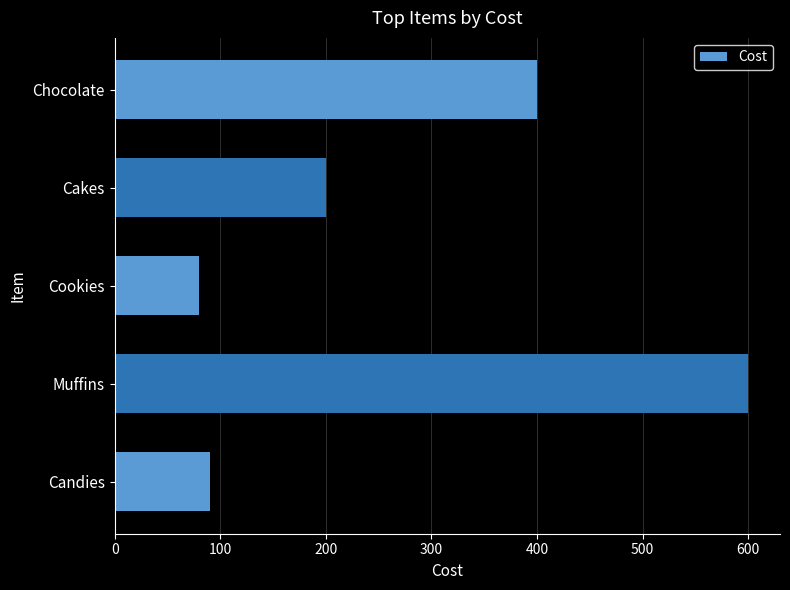

Count the number of data series in this chart.

1